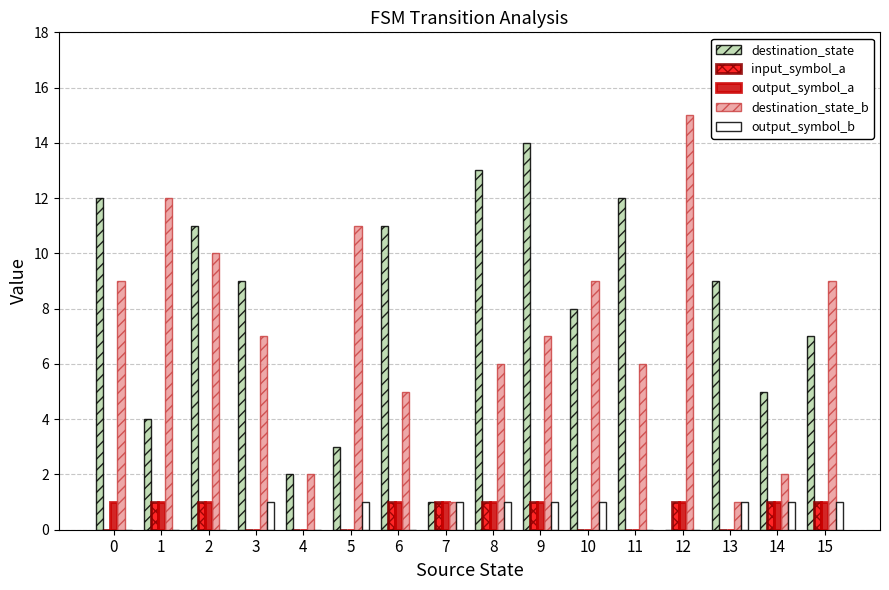

Reading left to right, transcribe all the data shown in this chart.

destination_state: 12	4	11	9	2	3	11	1	13	14	8	12	0	9	5	7
input_symbol_a: 0	1	1	0	0	0	1	1	1	1	0	0	1	0	1	1
output_symbol_a: 1	1	1	0	0	0	1	1	1	1	0	0	1	0	1	1
destination_state_b: 9	12	10	7	2	11	5	1	6	7	9	6	15	1	2	9
output_symbol_b: 0	0	0	1	0	1	0	1	1	1	1	0	0	1	1	1